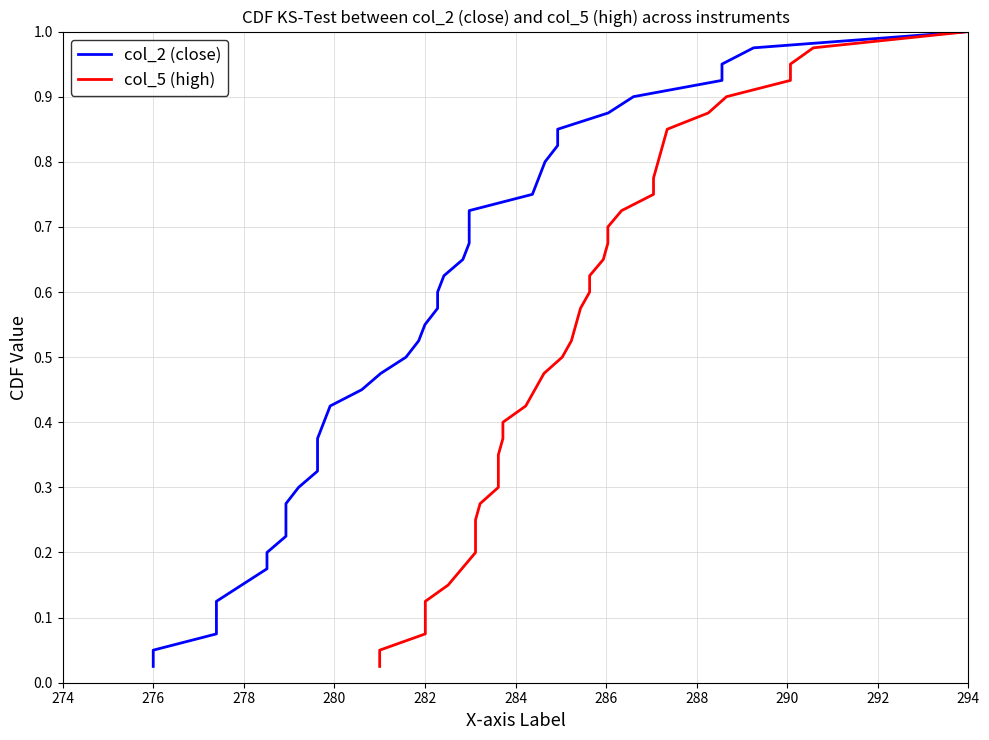

What value does the col_2 (close) series have at 282?

0.6